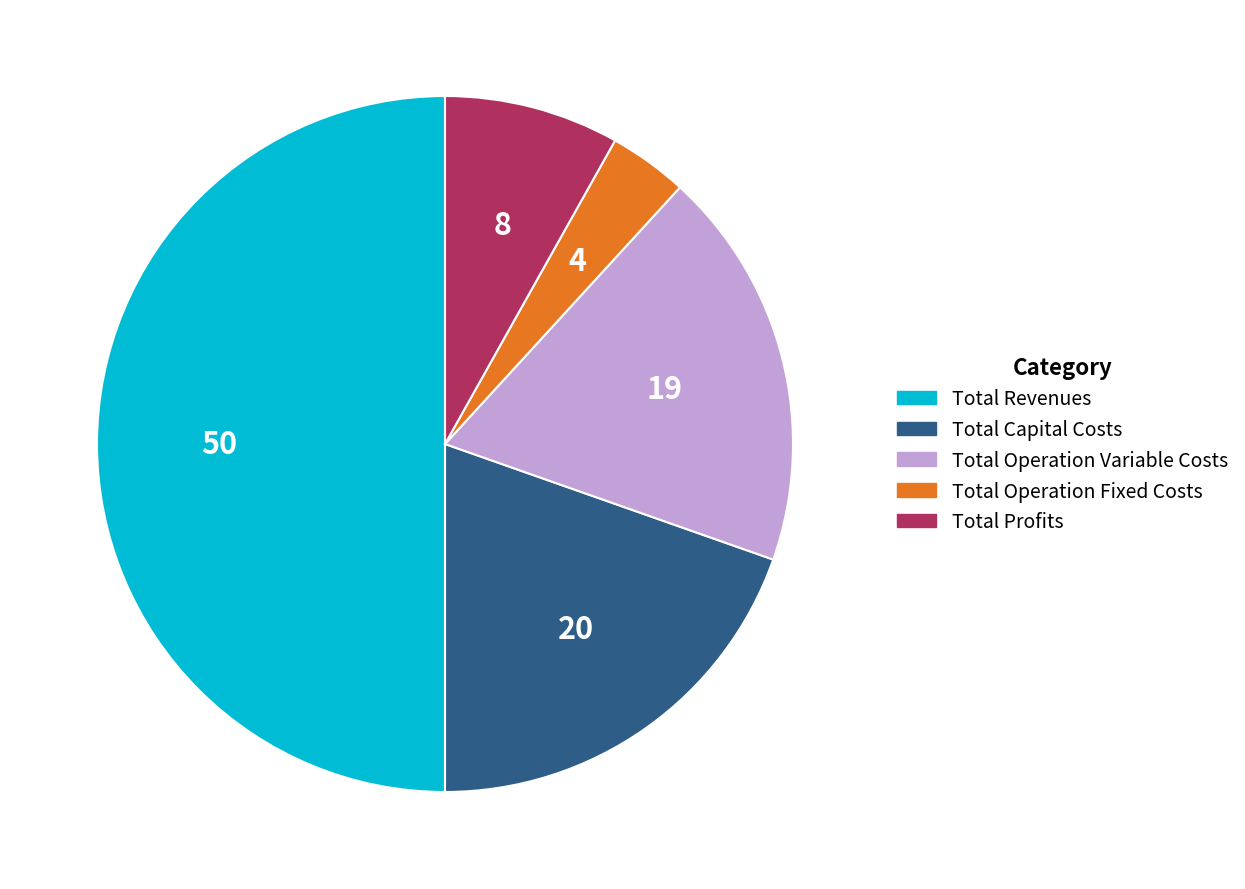

Combined, do Total Capital Costs and Total Operation Variable Costs account for over 50%?

No